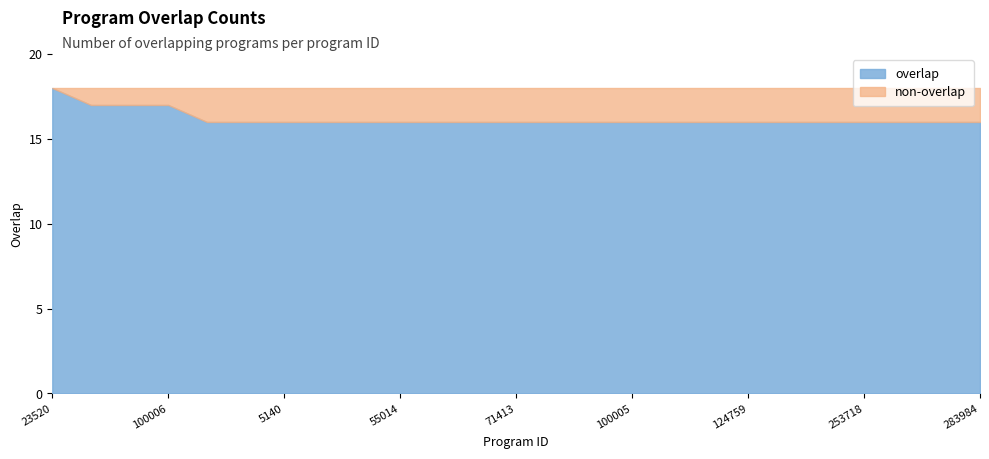

True or false: the data has more than 1 interior local peaks.

False